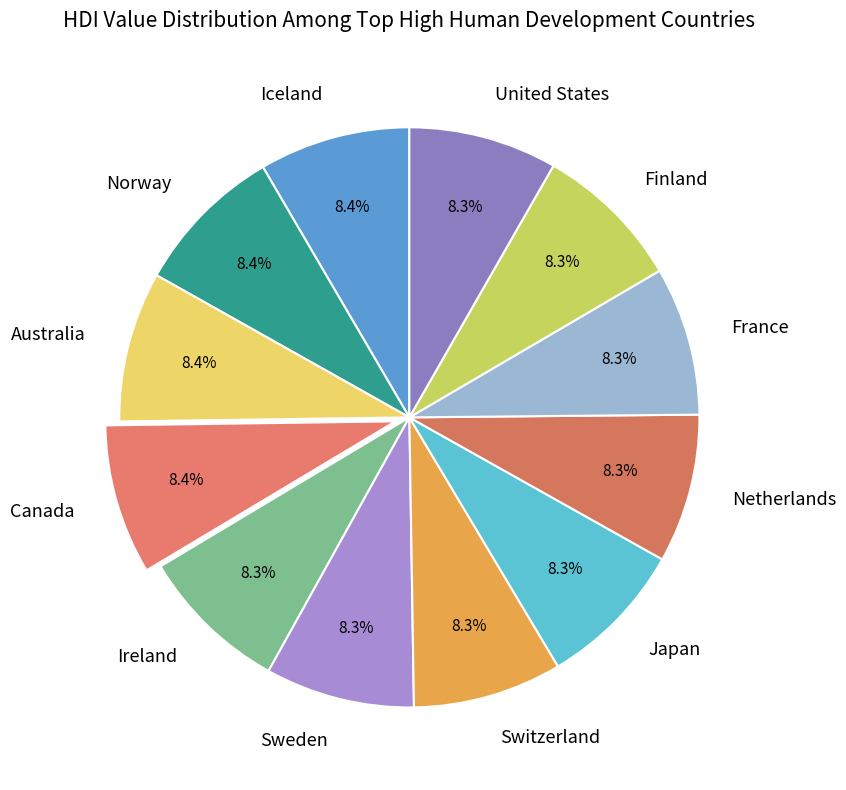

What percentage is the Sweden slice, to the nearest percent?

8%